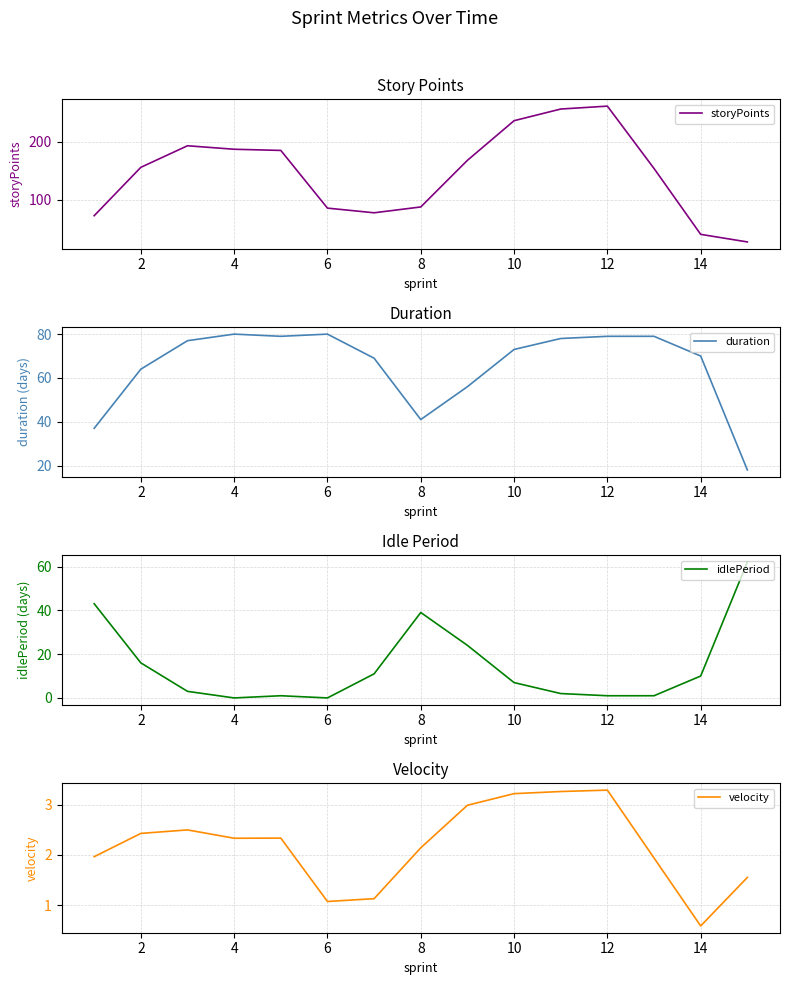

What is the difference between the maximum and minimum values in the duration series?

62